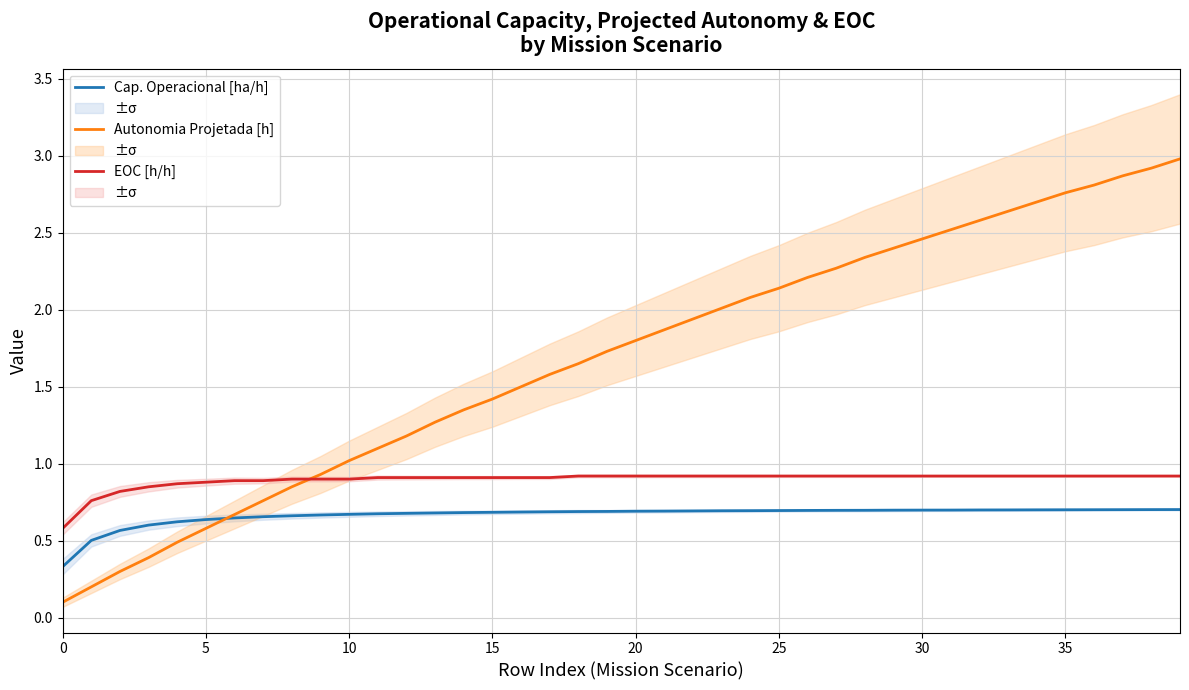

What is the sum of all Autonomia Projetada [h] values?

67.4